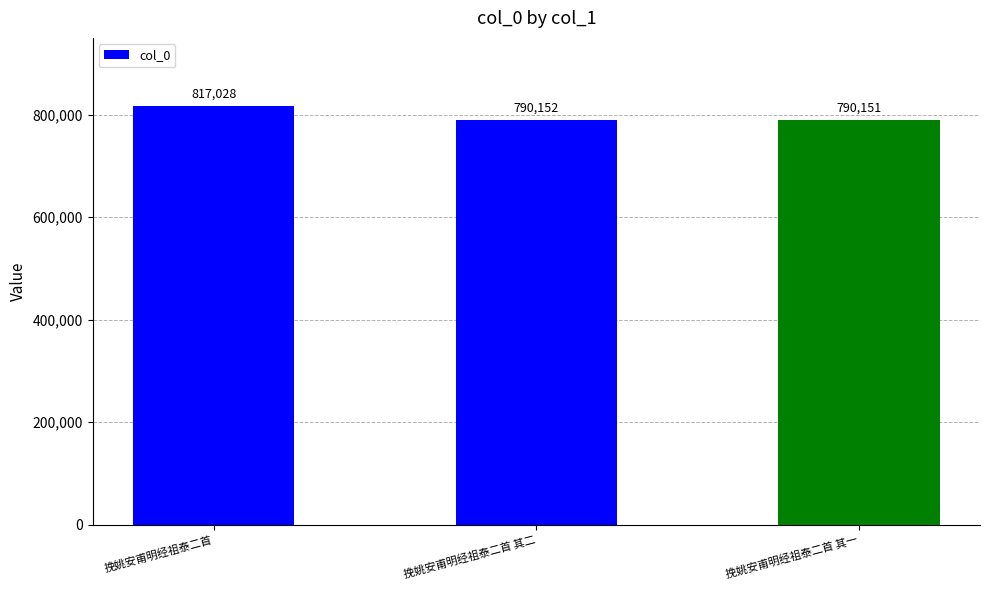

Rank the categories by value from highest to lowest.

挽姚安甫明经祖泰二首, 挽姚安甫明经祖泰二首 其二, 挽姚安甫明经祖泰二首 其一